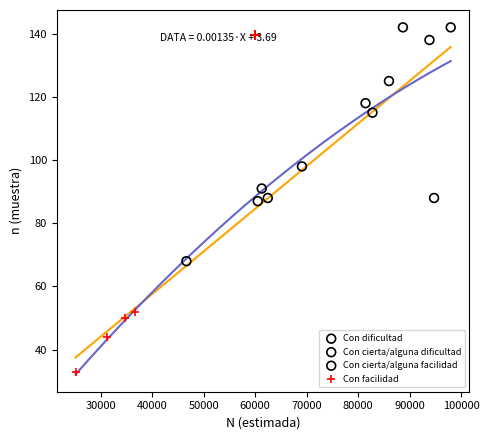

Which series contains the lowest Y value?

Con facilidad